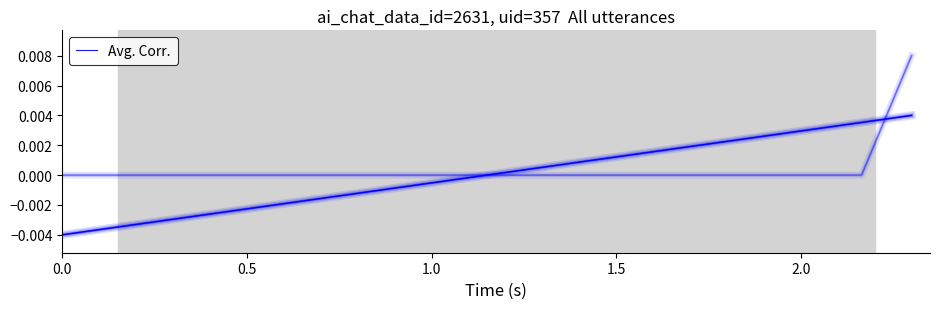

How many values are above zero?

9